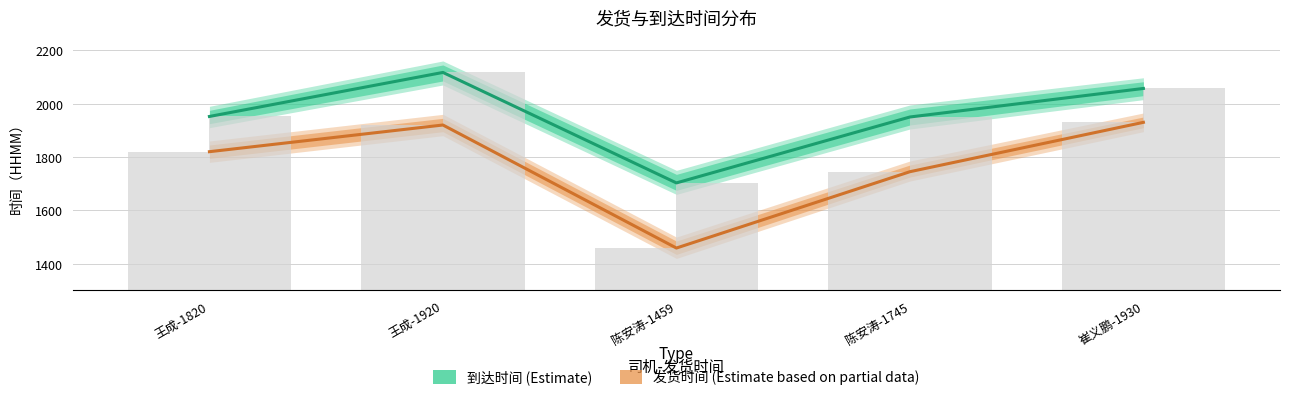

What is the total value across all series at 王成-1820?

3772